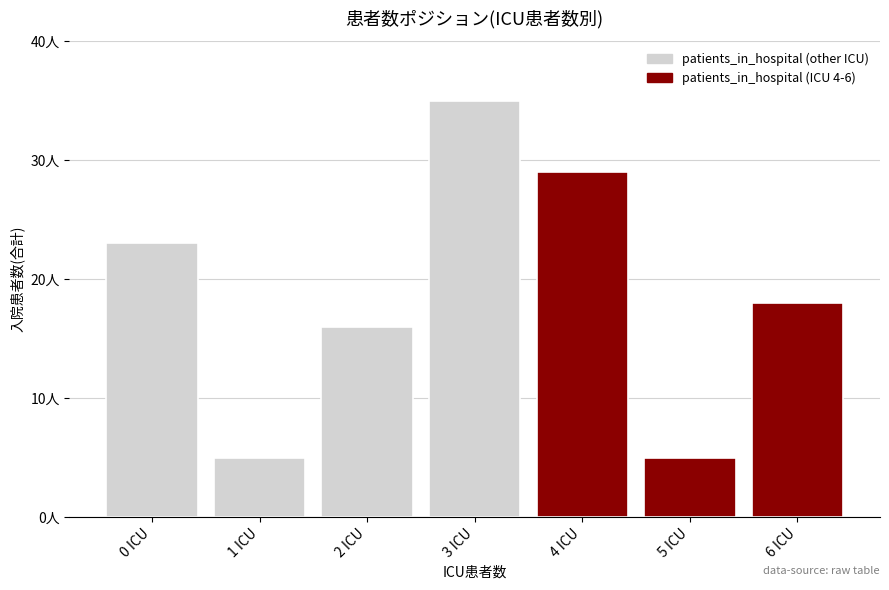

Rank the categories by value from lowest to highest.

1 ICU, 5 ICU, 2 ICU, 6 ICU, 0 ICU, 4 ICU, 3 ICU